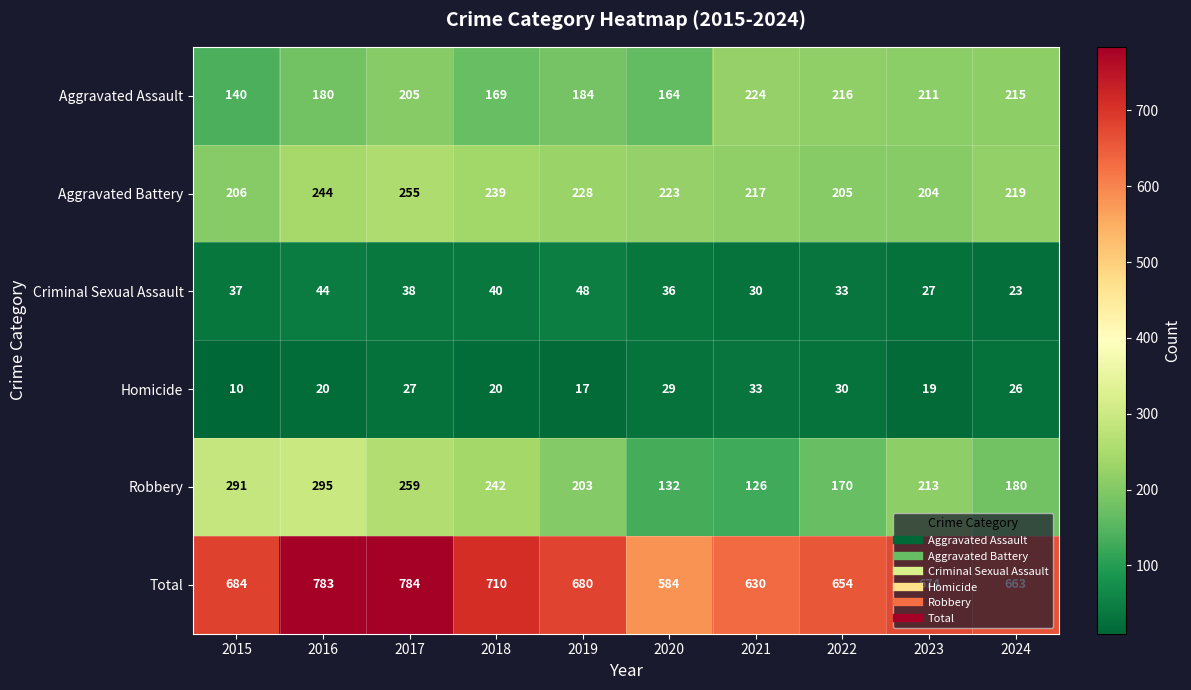

What is the difference between the Aggravated Assault values at 2023 and 2024?

4